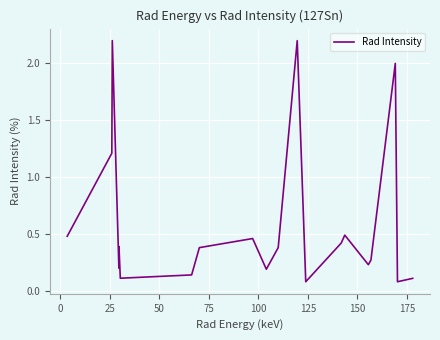

What is the maximum value shown in the chart?

2.2